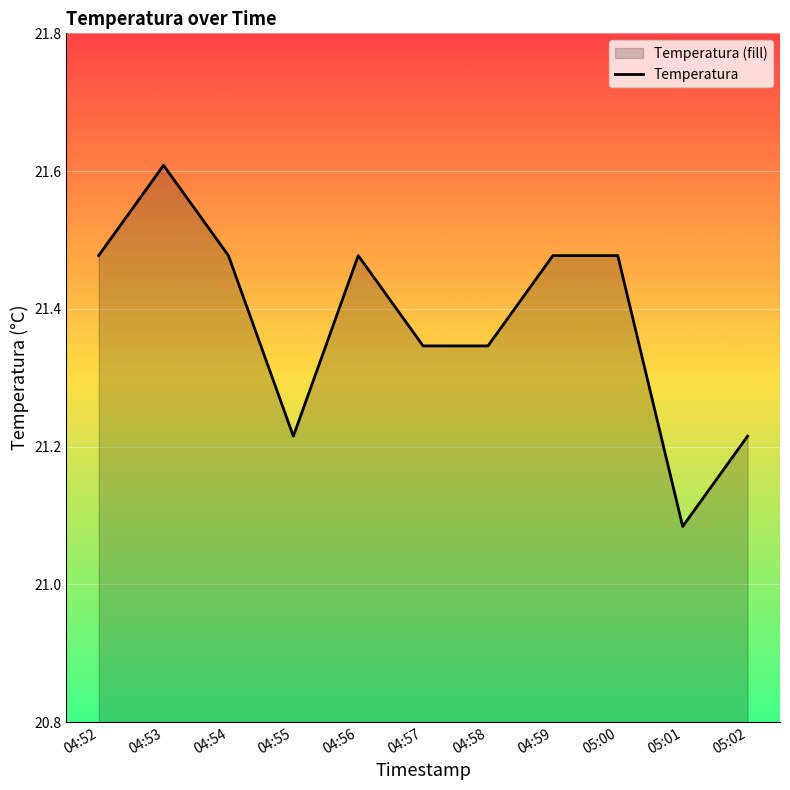

List the labels in order of value, smallest first.

05:01, 04:55, 05:02, 04:57, 04:58, 04:52, 04:54, 04:56, 04:59, 05:00, 04:53